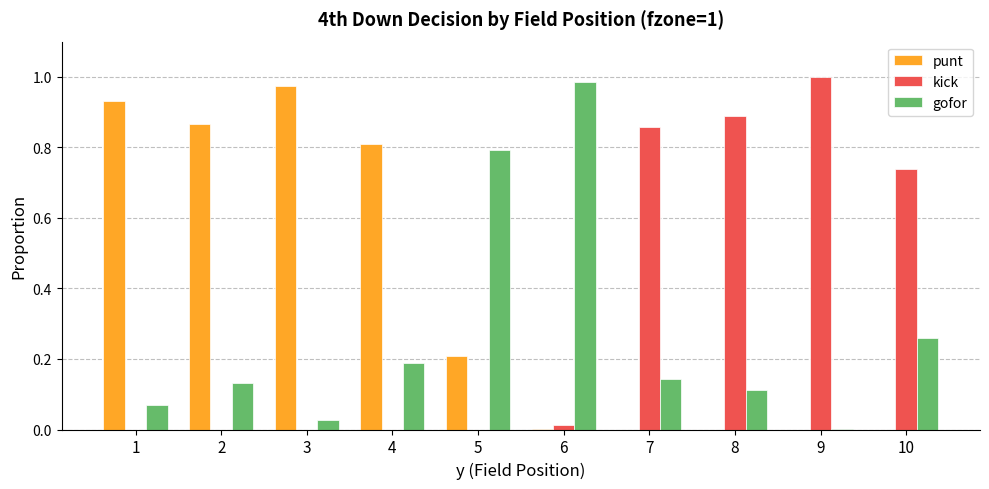

Which category has the highest value in the kick series?

9